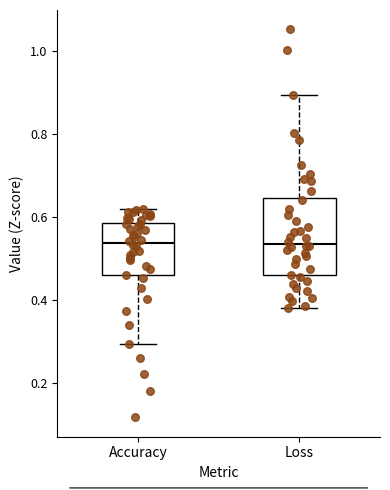

Where does the median line of the box for Loss sit on the y-axis? The values are not printed on the chart, so give them approximately, as read against the axis.

0.54